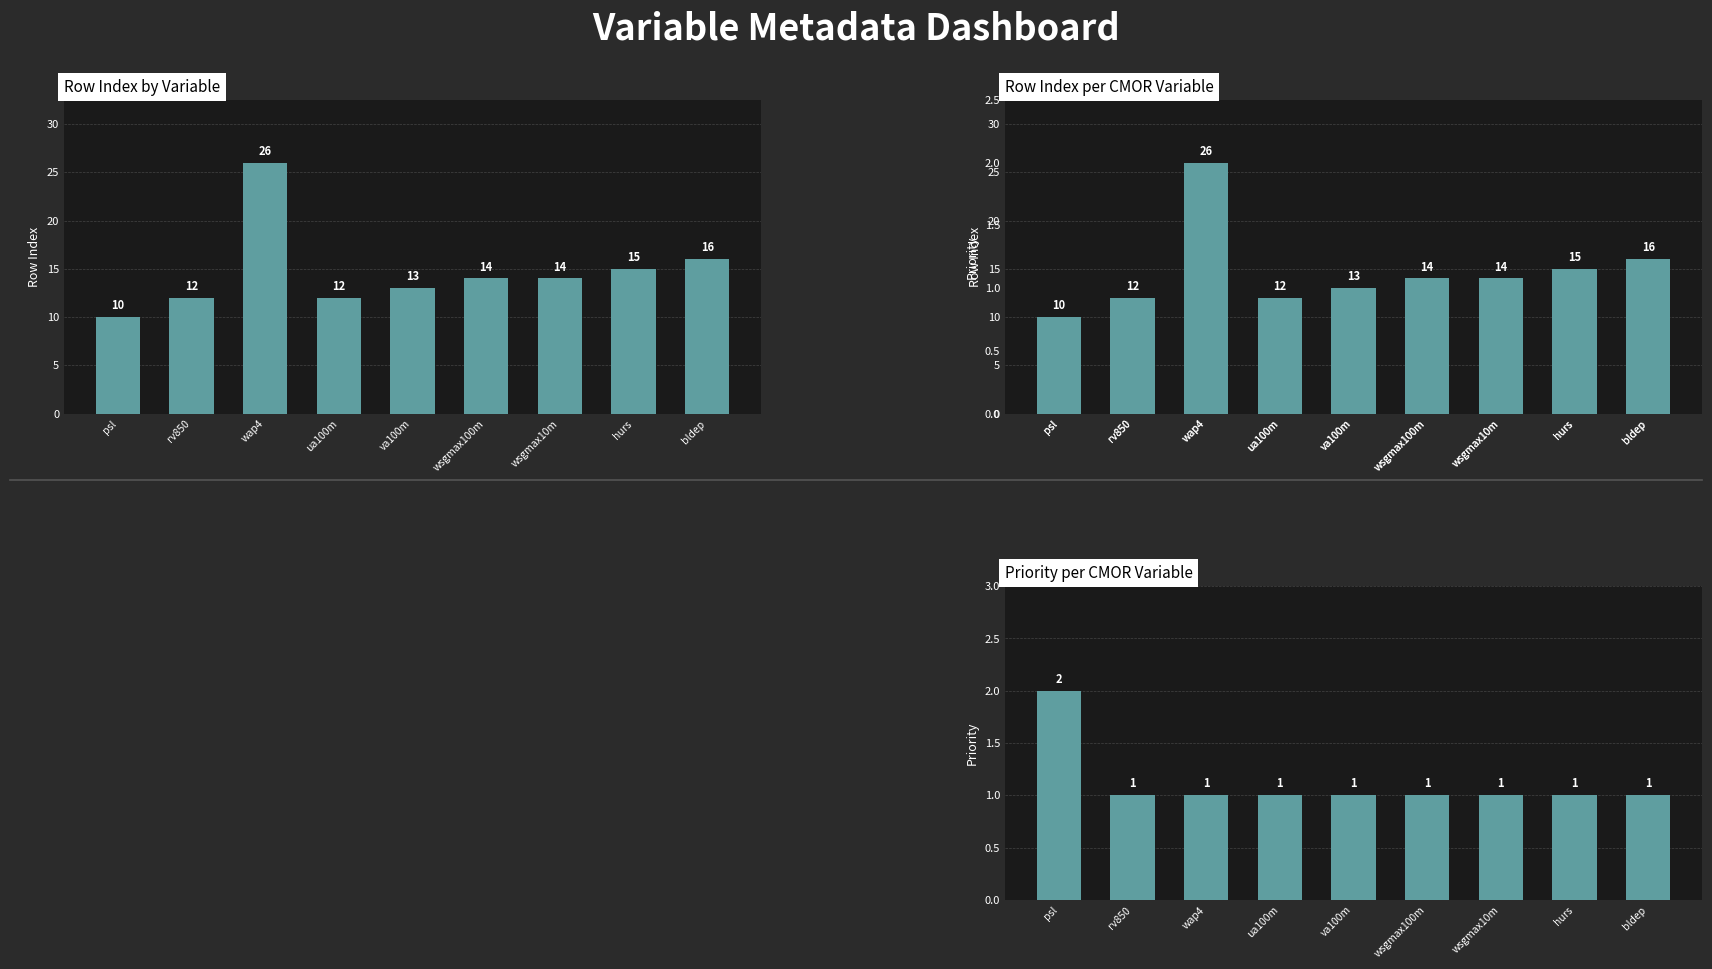

Reading left to right, transcribe all the data shown in this chart.

Row Index: psl=10	rv850=12	wap4=26	ua100m=12	va100m=13	wsgmax100m=14	wsgmax10m=14	hurs=15	bldep=16
Priority: psl=2	rv850=1	wap4=1	ua100m=1	va100m=1	wsgmax100m=1	wsgmax10m=1	hurs=1	bldep=1
rowIndex: psl=10	rv850=12	wap4=26	ua100m=12	va100m=13	wsgmax100m=14	wsgmax10m=14	hurs=15	bldep=16